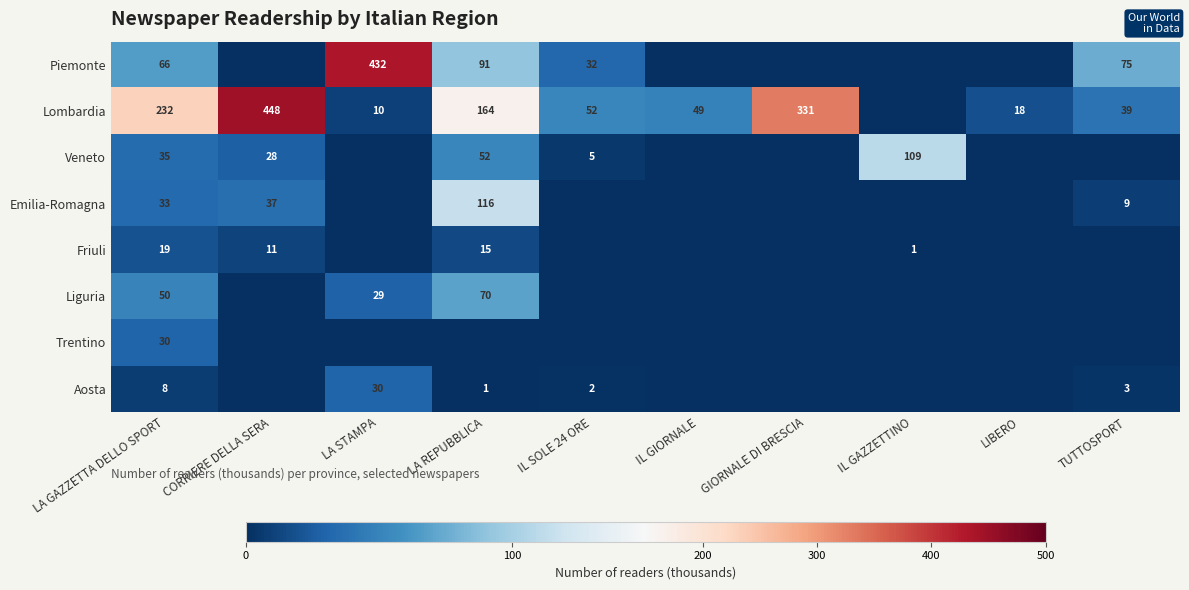

Which label corresponds to the largest value in the chart?

CORRIERE DELLA SERA